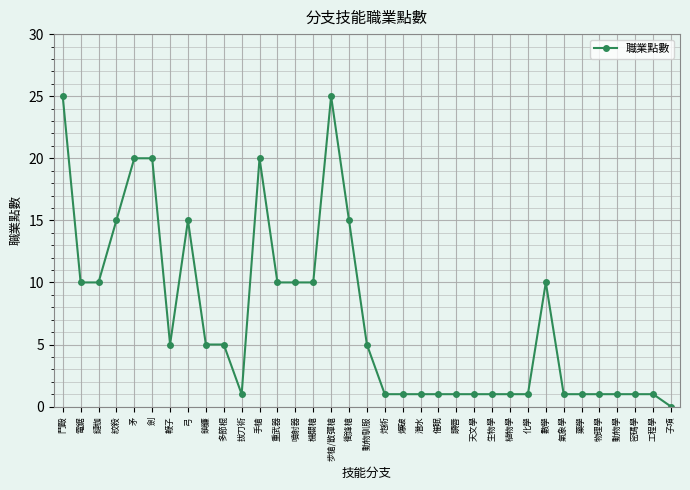

What is the sum of the values at 爆破 and 機關槍?

11